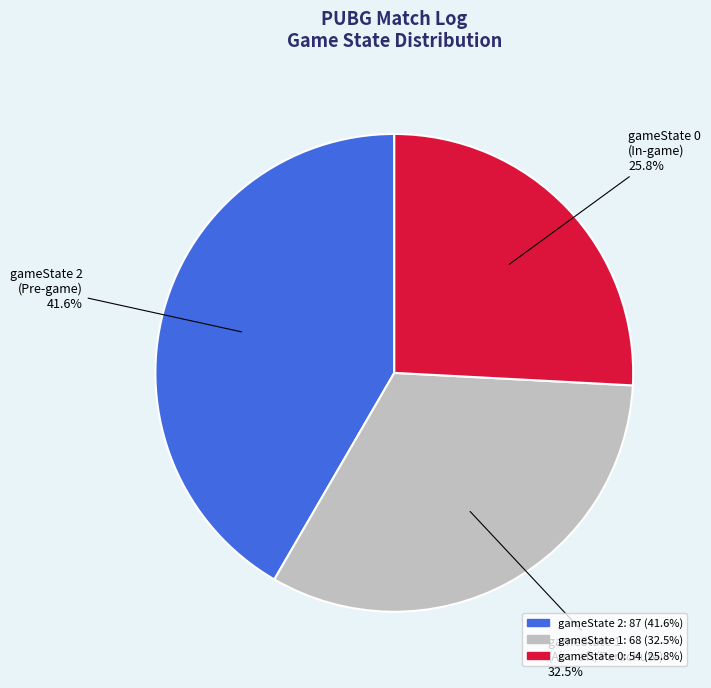

Does any single category account for the majority?

No